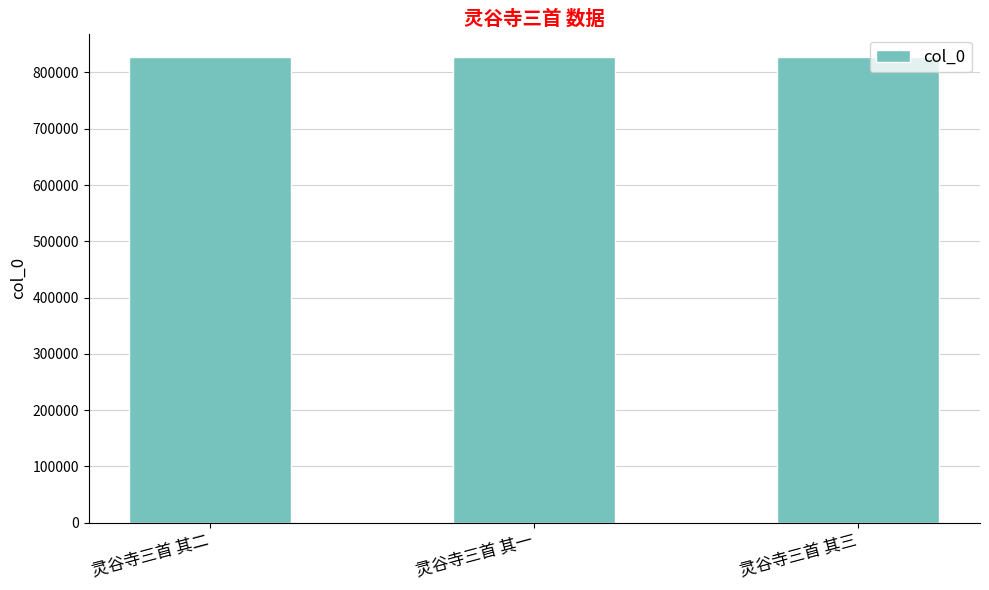

What is the label of the 2nd bar from the left?

灵谷寺三首 其一